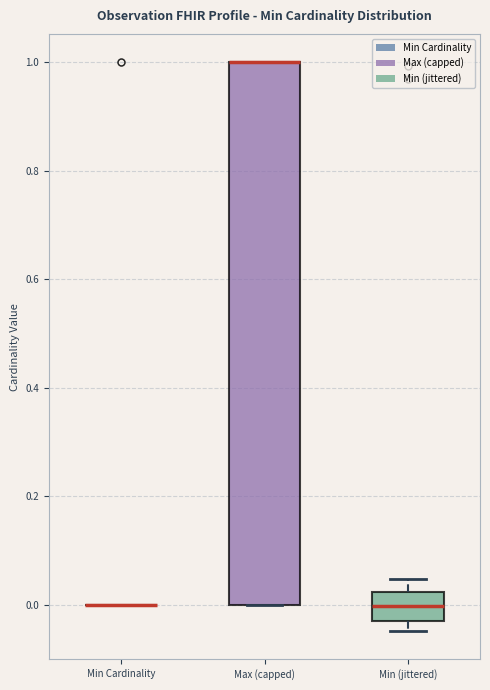

Reading left to right, read every box against the y-axis: the position of its median line, the range the box covers, and the ends of its whiskers. The values are not printed on the chart, so give them approximately, as read against the axis.

Min Cardinality: box collapsed to a line at 0.00, whiskers 0.00 to 0.00
Max (capped): median 1.00 (drawn on the box's upper edge), box 0.00 to 1.00, whiskers 0.00 to 1.00
Min (jittered): median 0.00, box -0.04 to 0.02, whiskers -0.04 (just below the box's lower edge) to 0.04